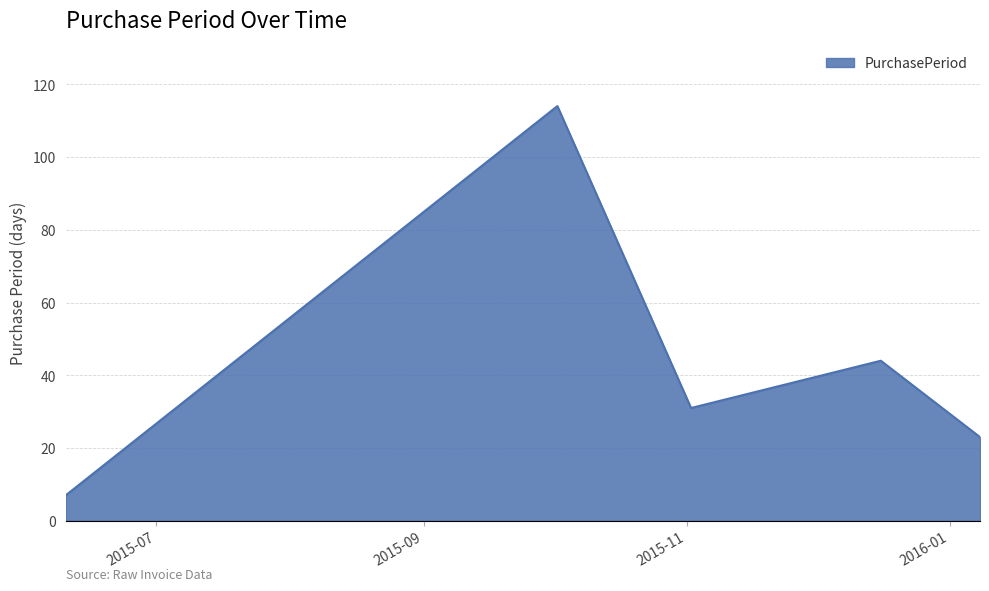

What is the greatest value displayed?

114